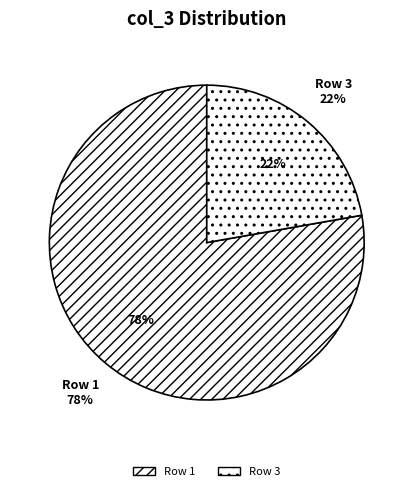

Is it true that Row 1 is 88% of the pie?

False